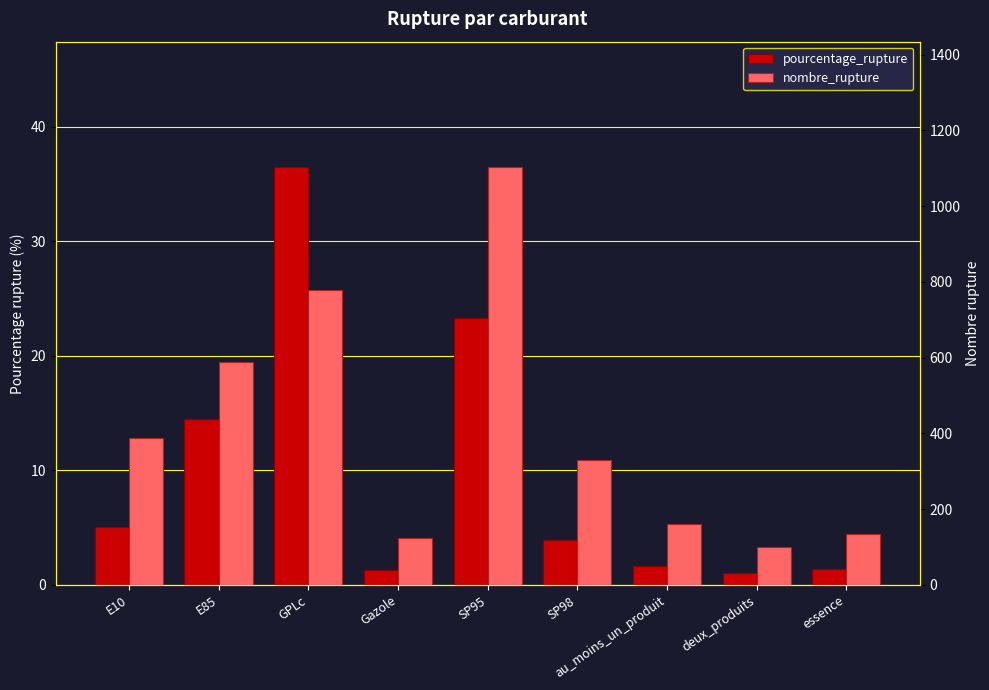

List the labels in order of pourcentage_rupture value, largest first.

GPLc, SP95, E85, E10, SP98, au_moins_un_produit, essence, Gazole, deux_produits